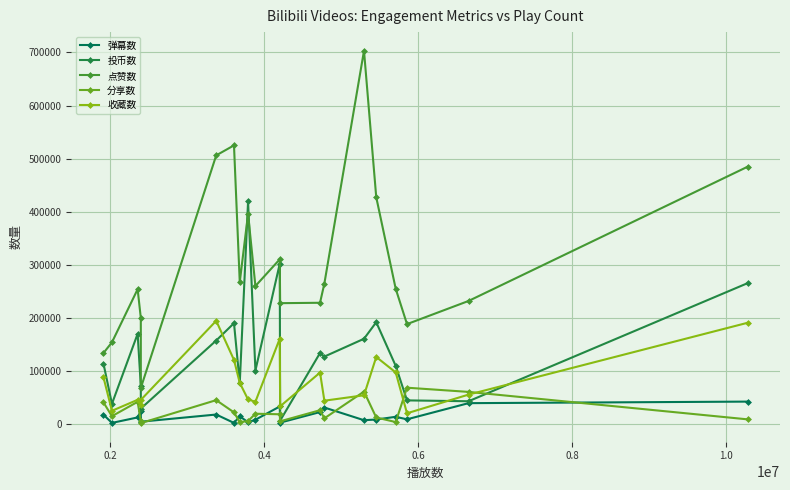

Rank the series by their maximum value, from lowest to highest.

弹幕数, 分享数, 收藏数, 投币数, 点赞数